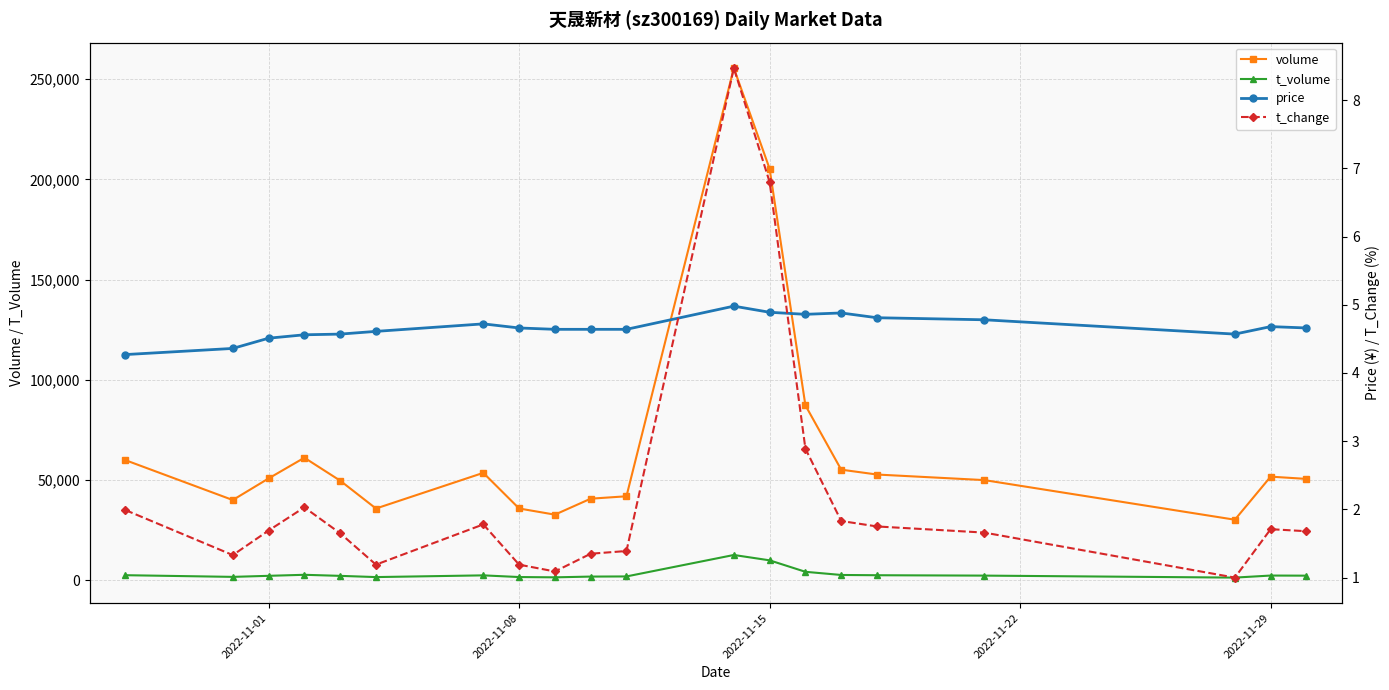

Which series has the largest range (max minus min)?

volume